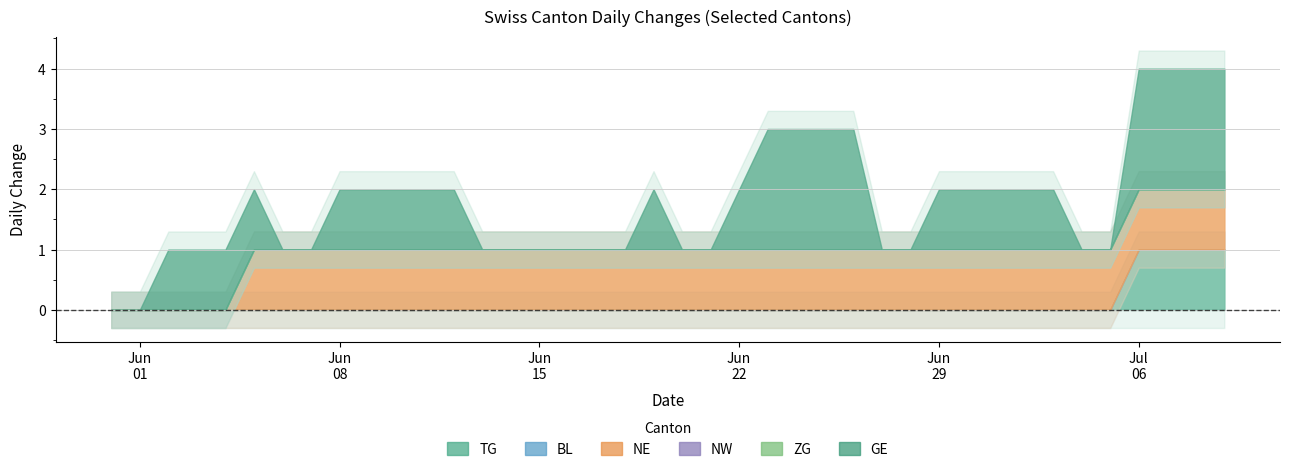

True or false: TG and GE cross at least once.

False